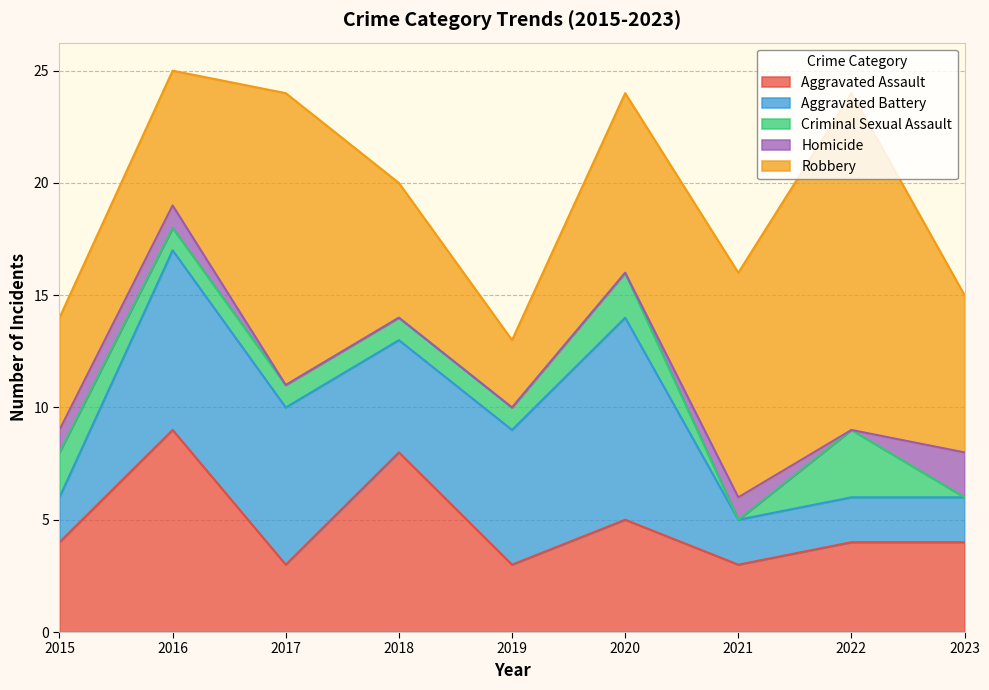

Reading left to right, transcribe all the data shown in this chart.

Aggravated Assault: 4	9	3	8	3	5	3	4	4
Aggravated Battery: 2	8	7	5	6	9	2	2	2
Criminal Sexual Assault: 2	1	1	1	1	2	0	3	0
Homicide: 1	1	0	0	0	0	1	0	2
Robbery: 5	6	13	6	3	8	10	15	7